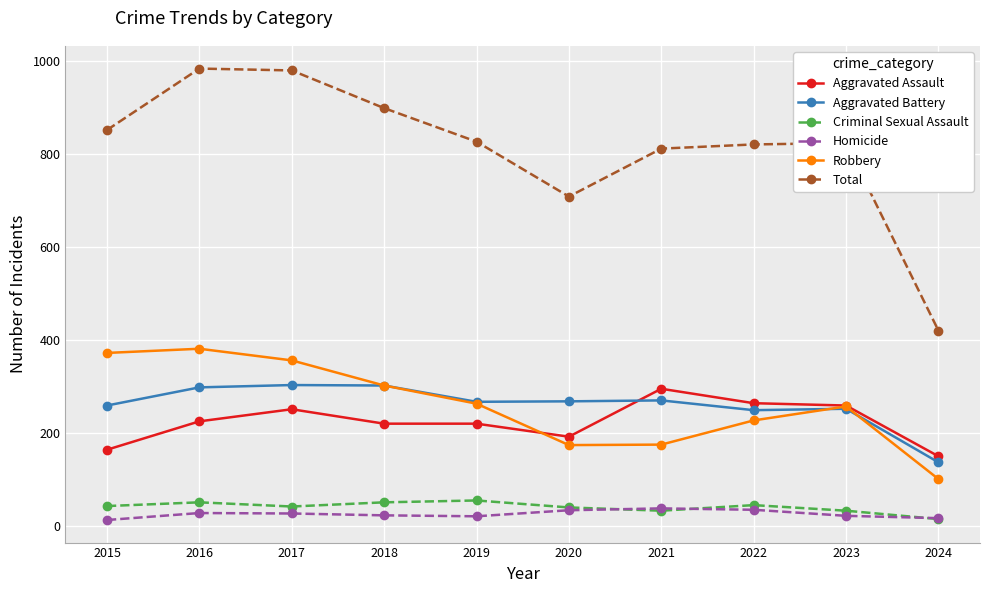

Which series has the largest total across all categories?

Total